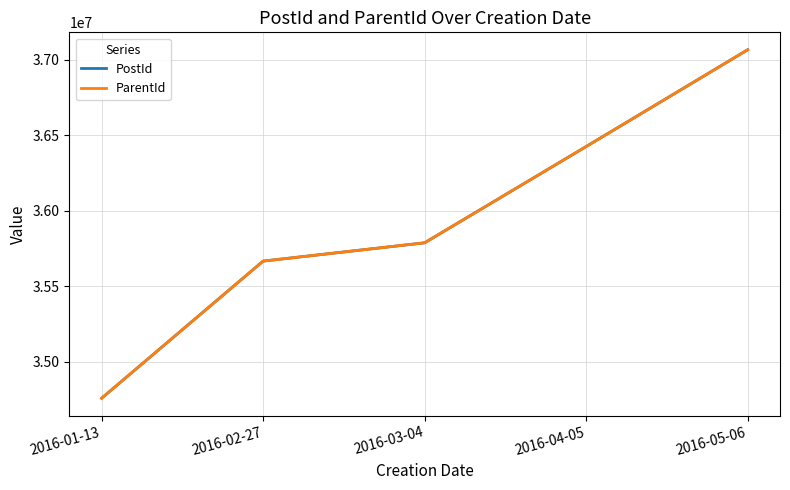

Does the chart have visible grid lines?

Yes